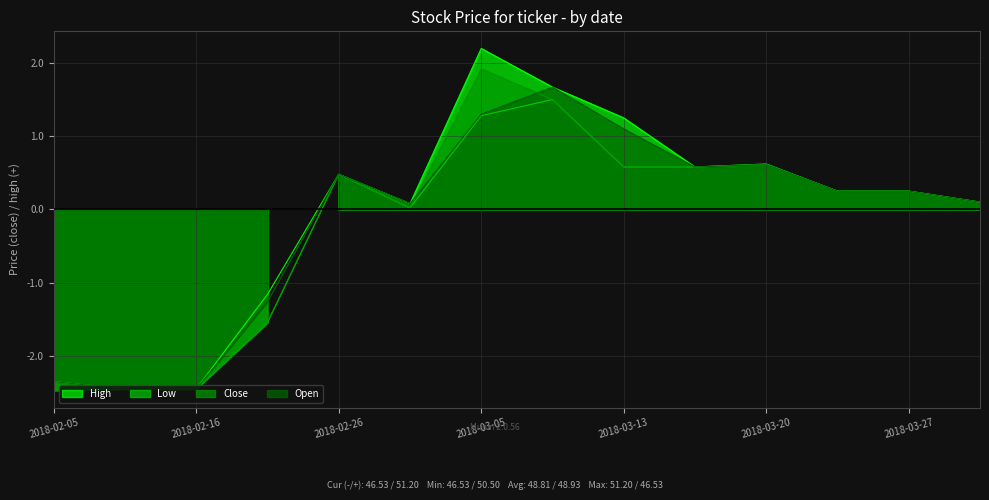

How many lines are shown in the chart?

4